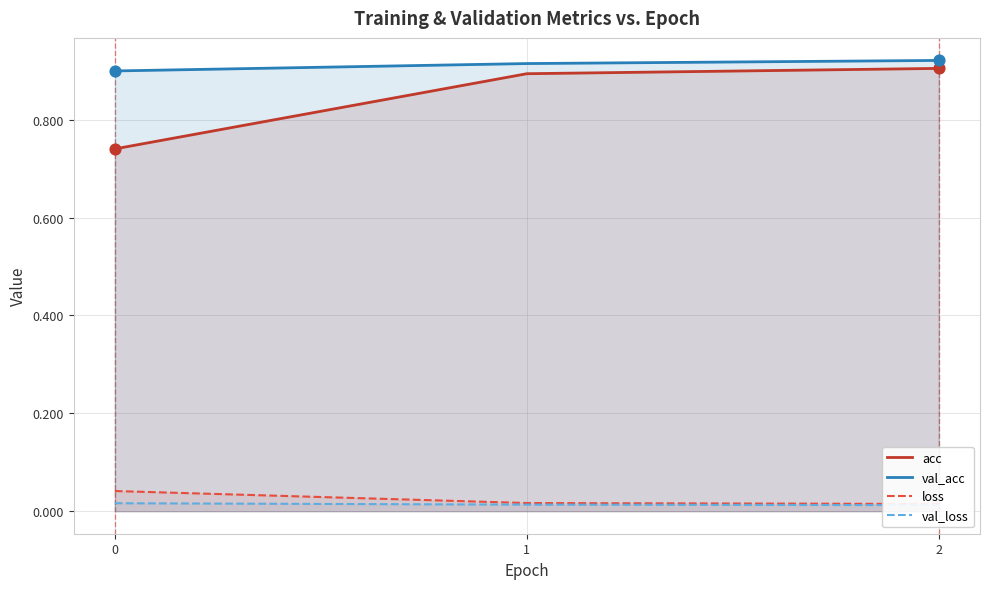

Which series has the widest spread of Y values?

acc